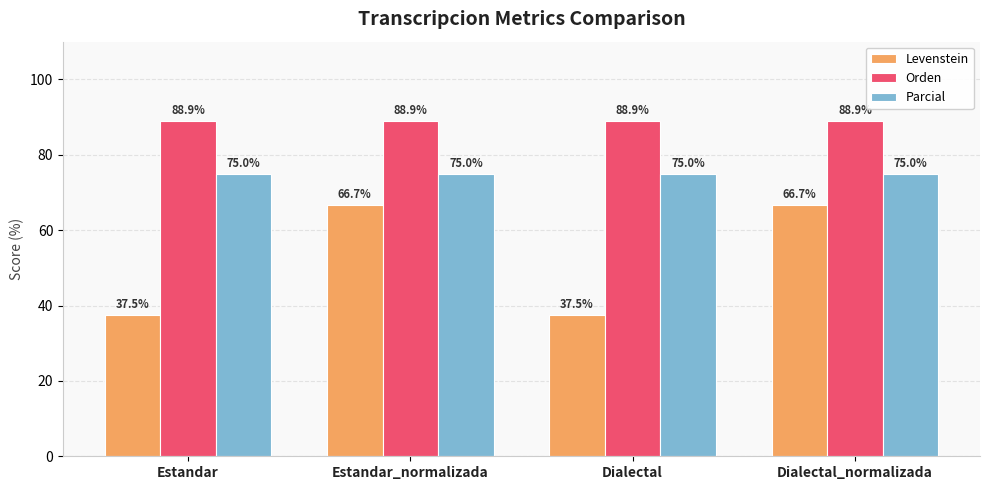

Is the value of Orden at Dialectal greater than the value of Levenstein at Dialectal_normalizada?

Yes